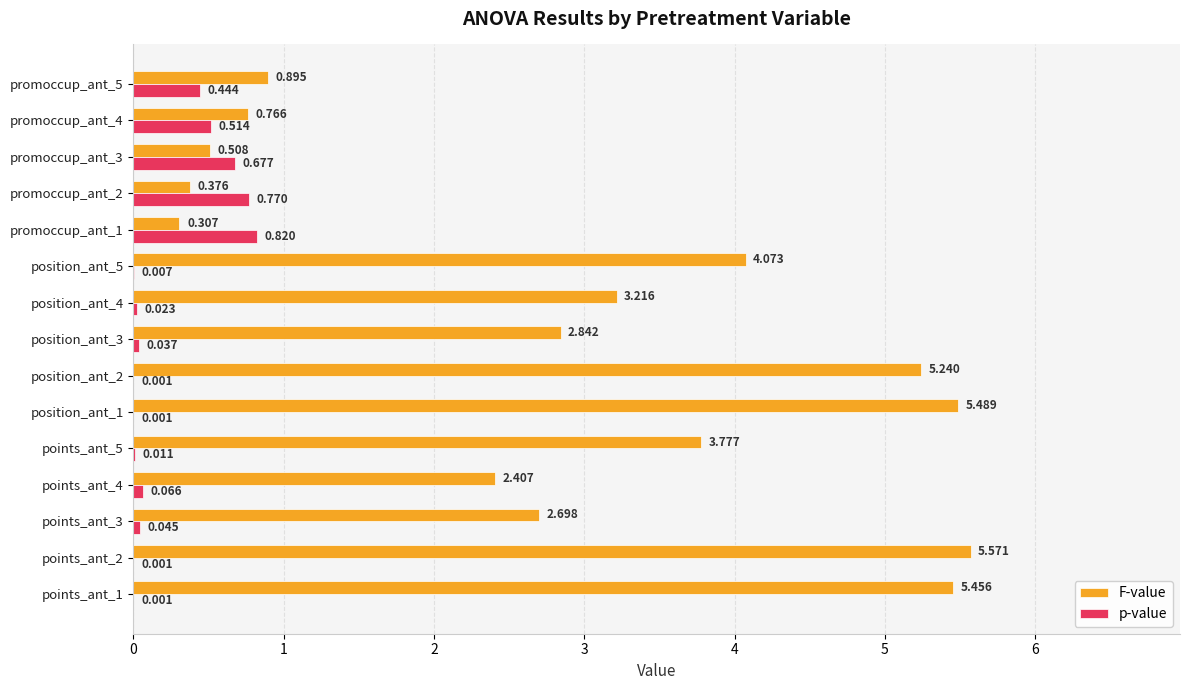

Which series changed the most between position_ant_4 and promoccup_ant_1?

F-value